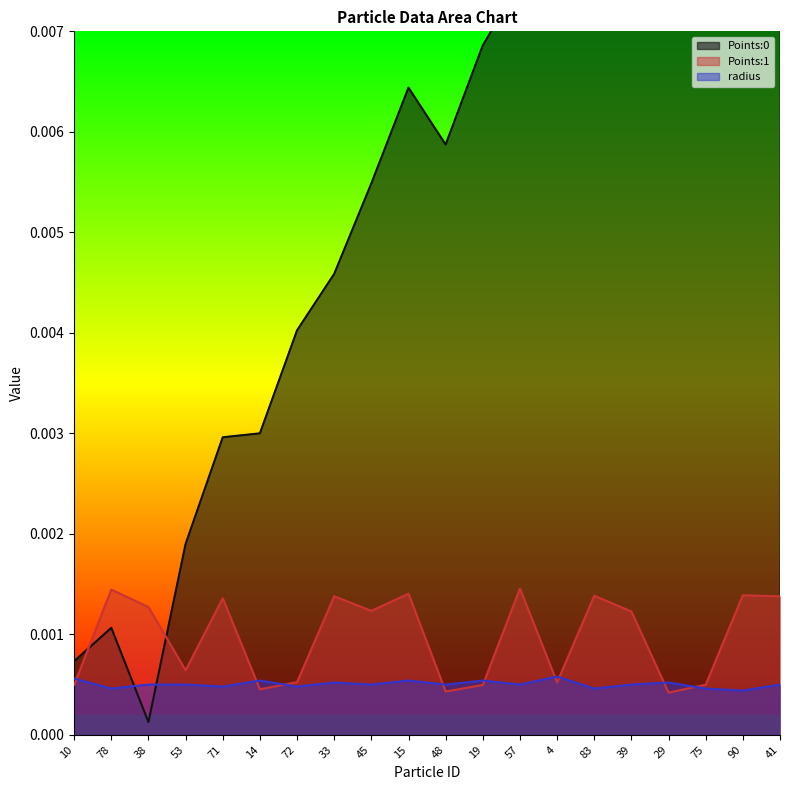

At which category is the sum across all series the highest?

41